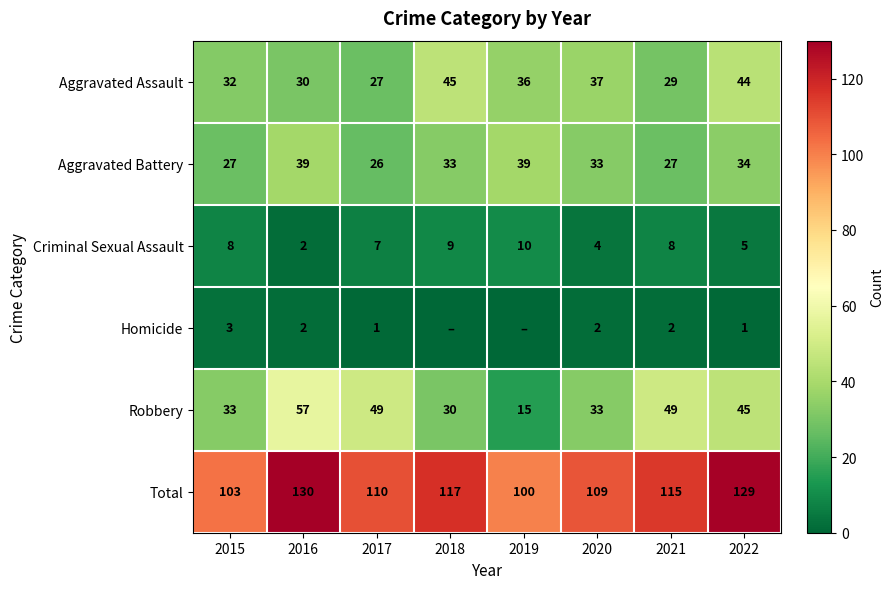

What is the difference between the maximum and second lowest values in the Total series?

27